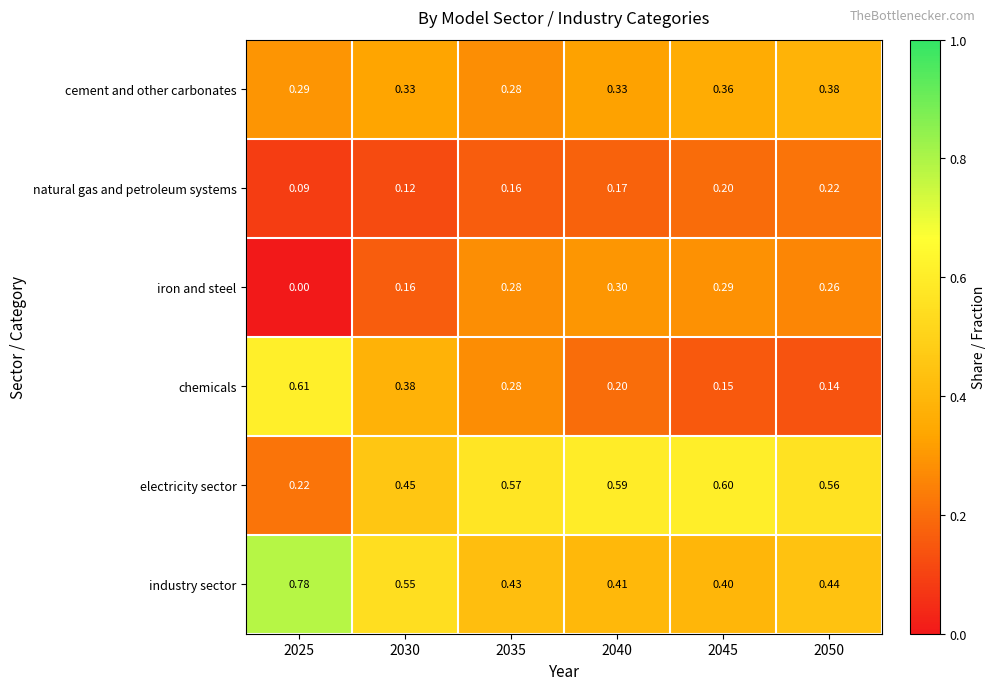

Rank the series at 2040 from lowest to highest value.

natural gas and petroleum systems, chemicals, iron and steel, cement and other carbonates, industry sector, electricity sector